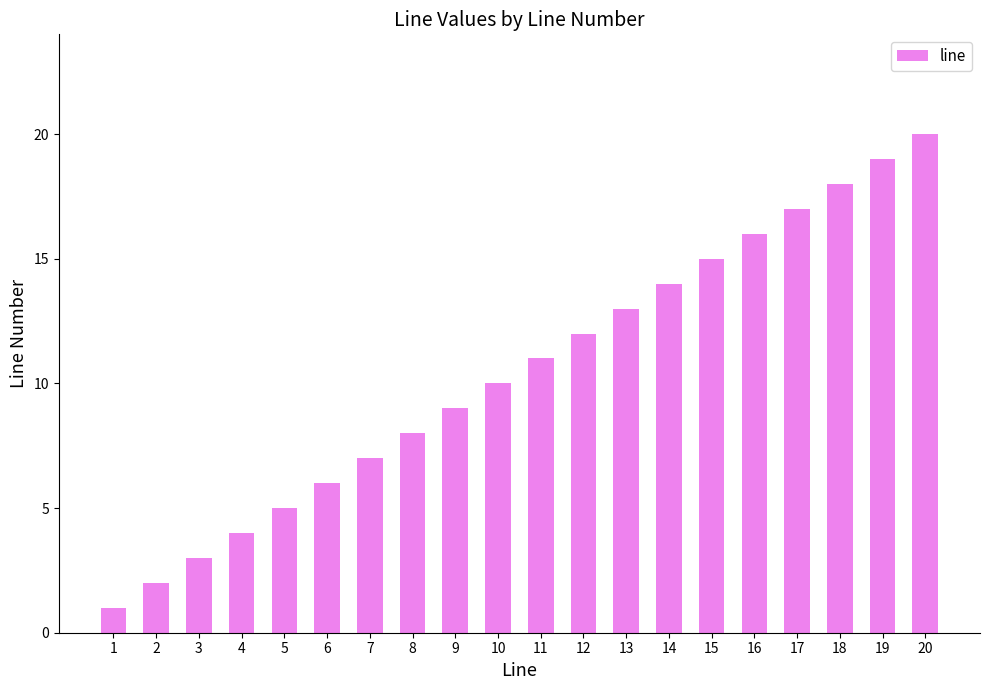

Is it true that the value at 7 is 7?

True